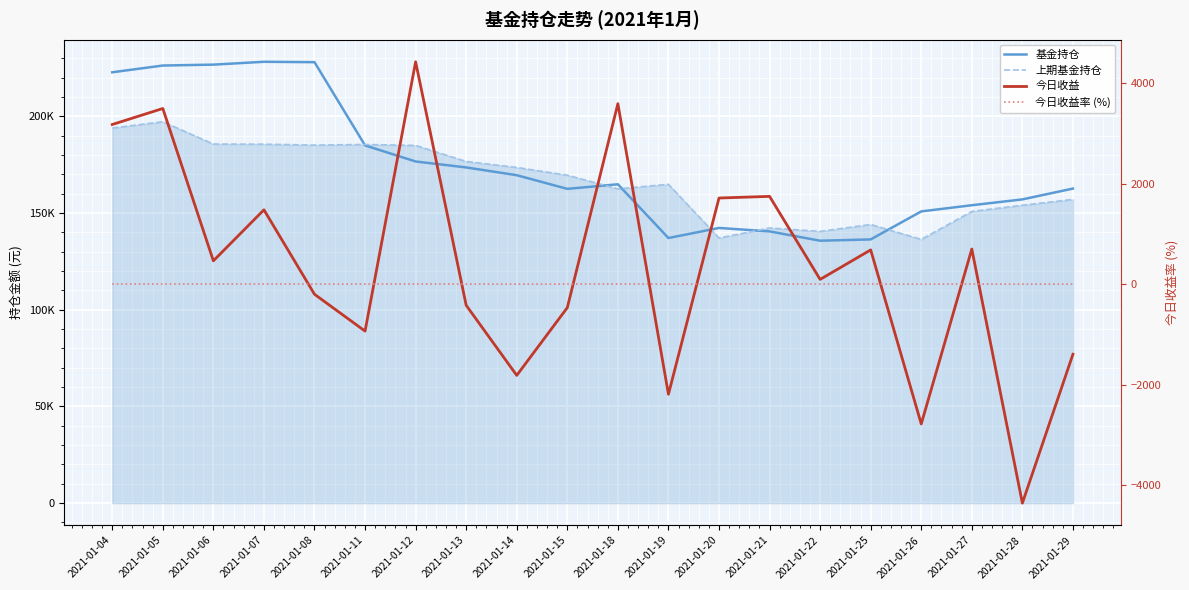

How many times do 今日收益 and 今日收益率 (%) cross each other?

9